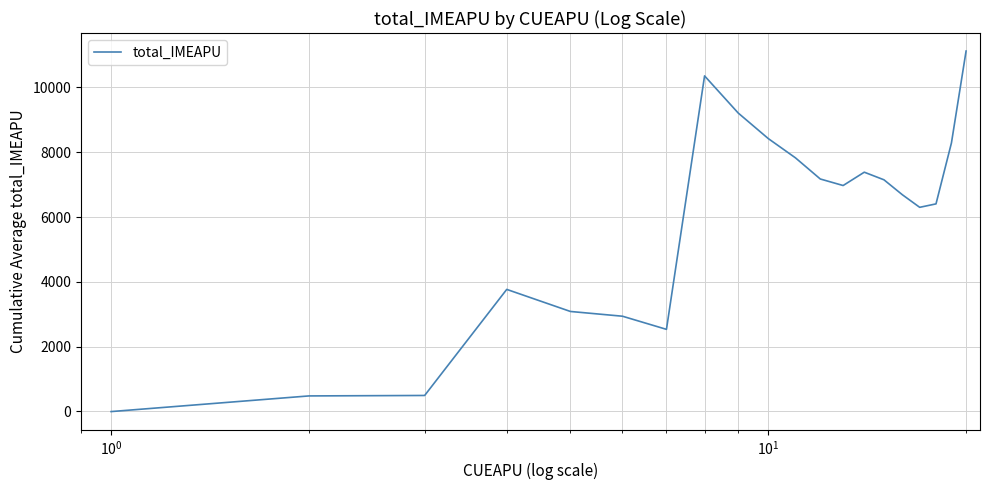

What is the difference between the maximum and minimum values?

11129.3